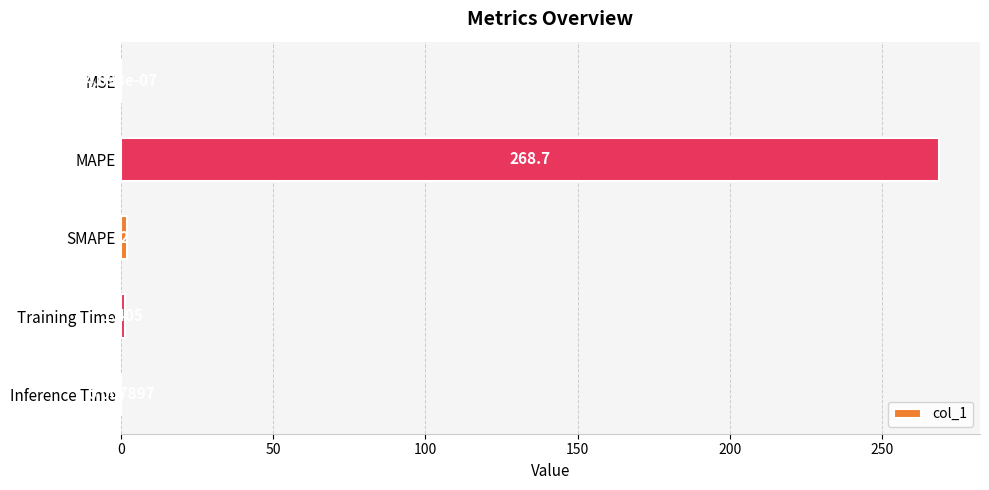

At which label is the value closest to 134?

SMAPE